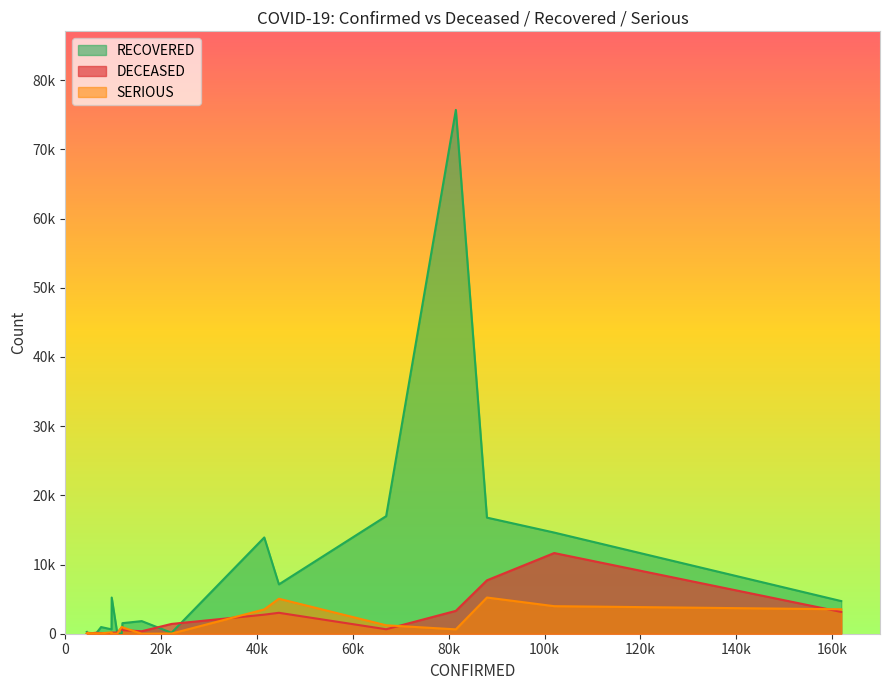

Which series has the largest range (max minus min)?

RECOVERED